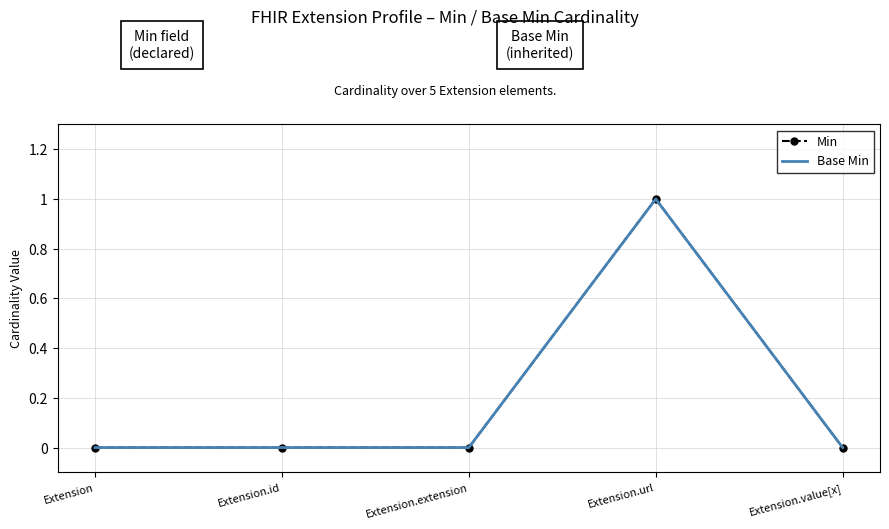

Count the Min values in the range 0 to 1.

5